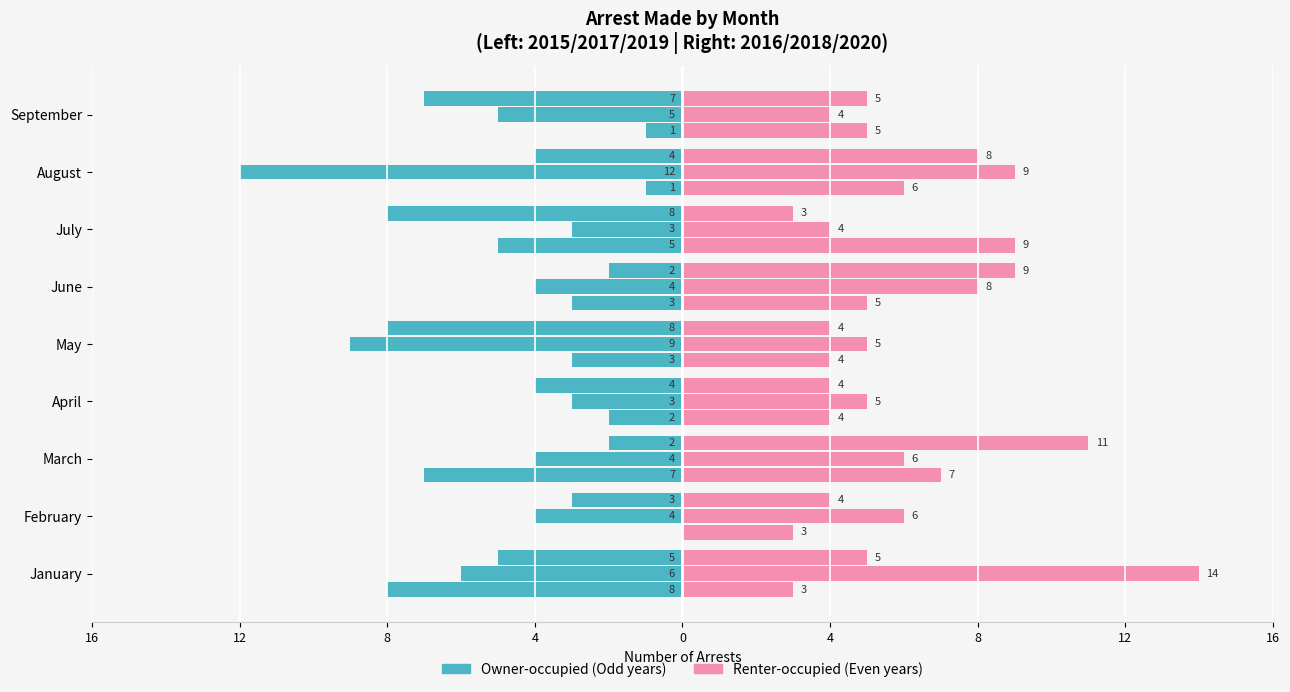

Are the bars horizontal?

Yes